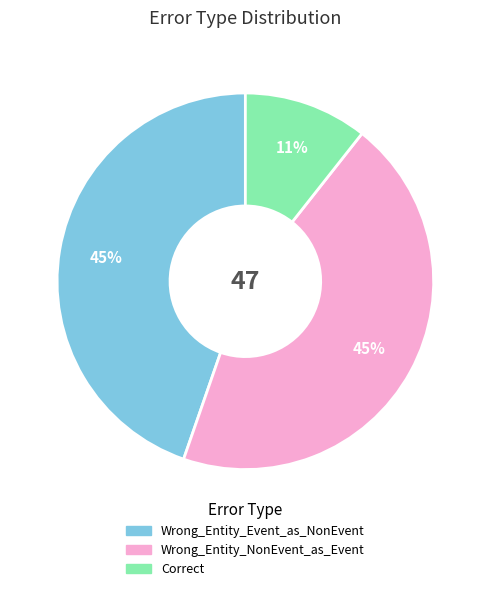

What is the smallest slice in the pie chart?

Correct